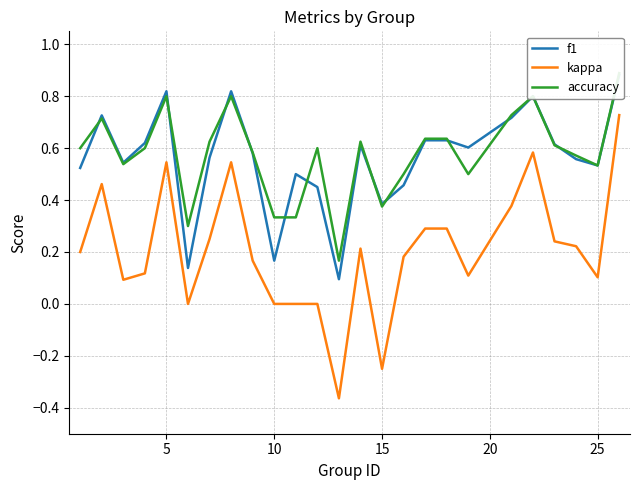

Which series has the widest spread of values?

kappa